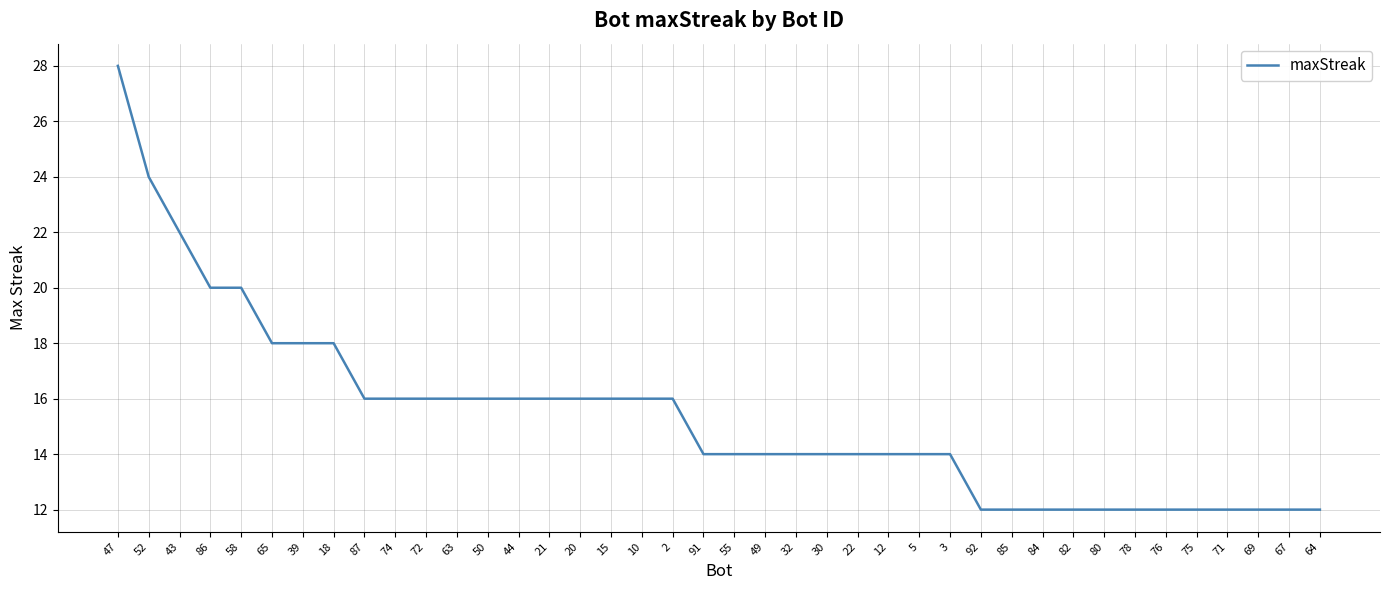

What is the difference between the maximum and second lowest values?

16